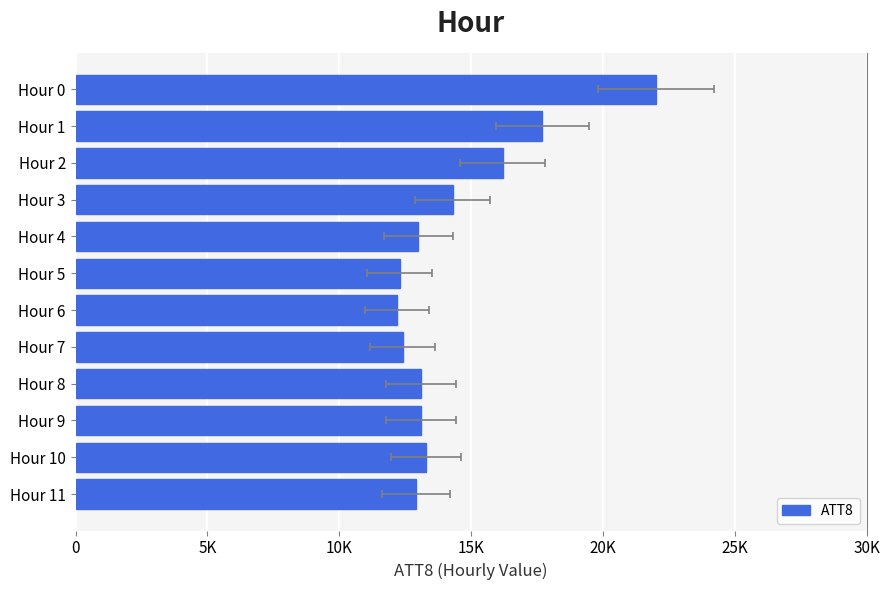

The value at 0 is 22000. True or false?

True